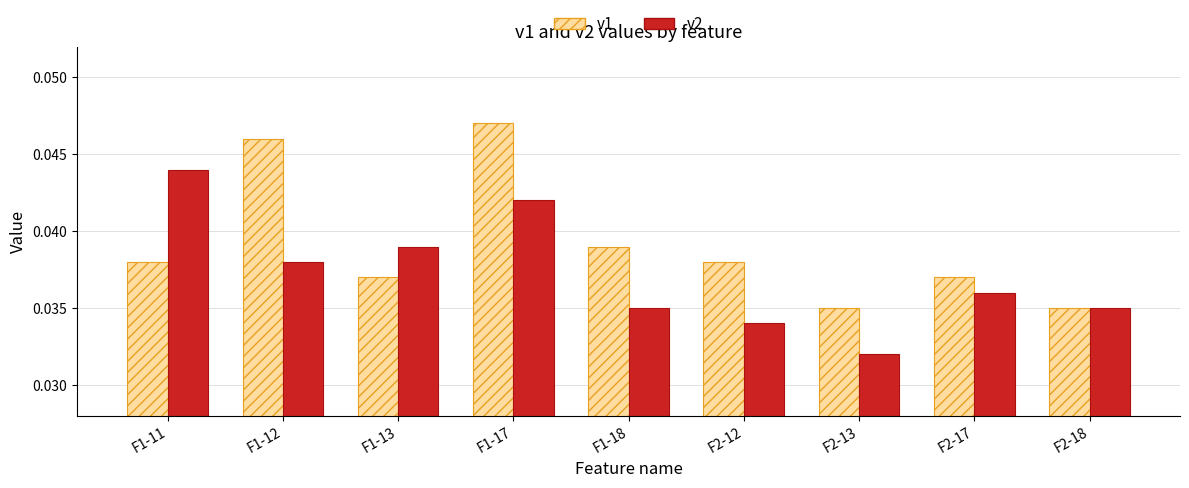

The value of v1 at F2-17 is 0.1. True or false?

False